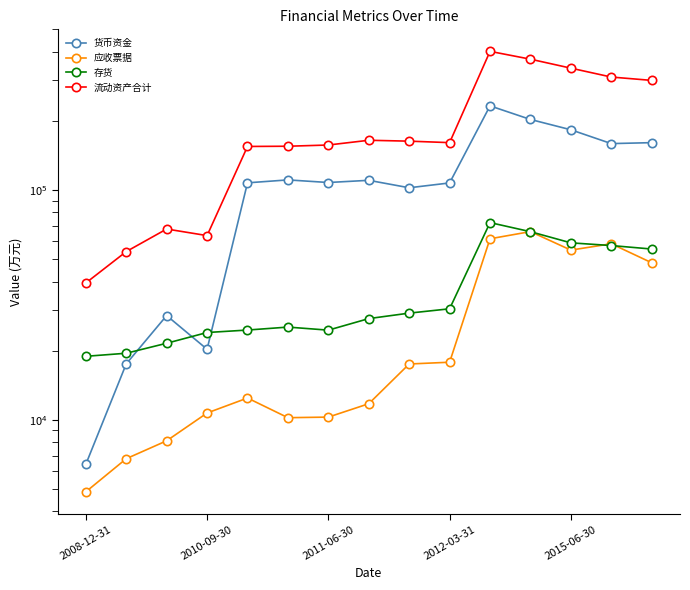

The value of 存货 at 11 is 65884. True or false?

True